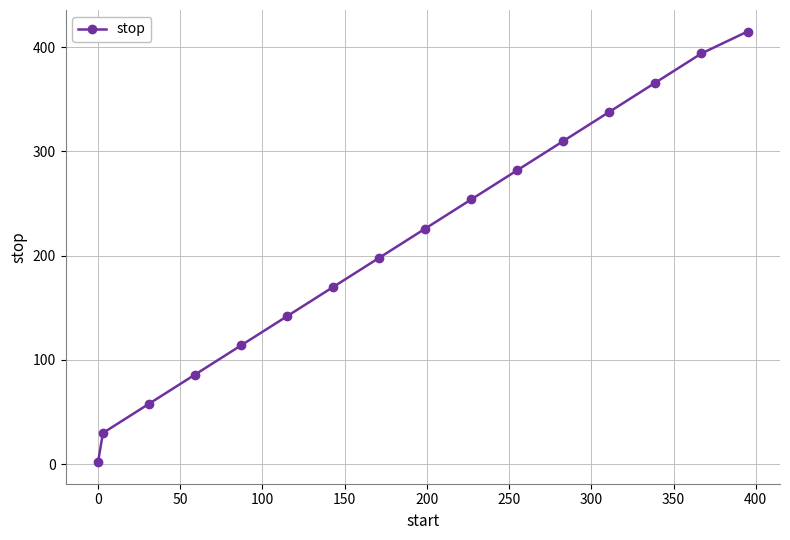

How many categories are shown in the chart?

16